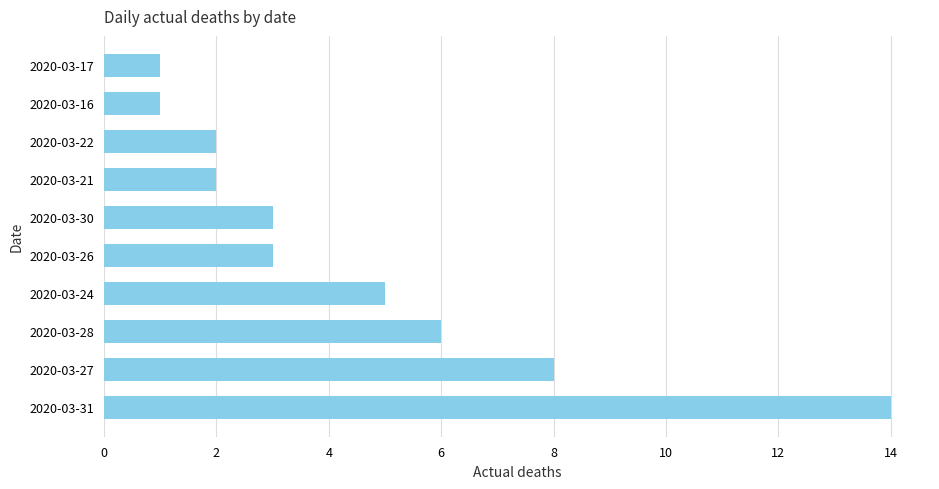

How many distinct data groups are displayed?

1